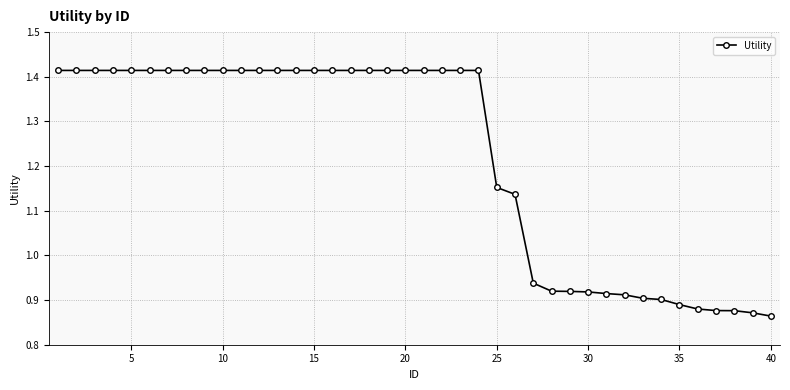

What is the sum of all values?

48.8